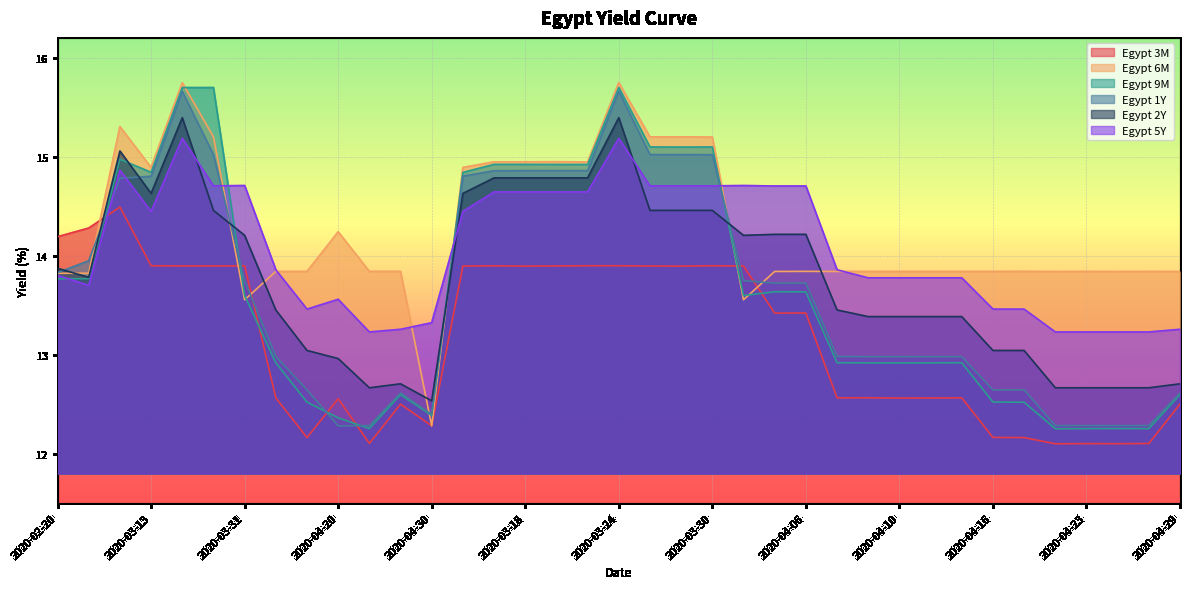

How many values in the Egypt 6M series exceed 13?

36